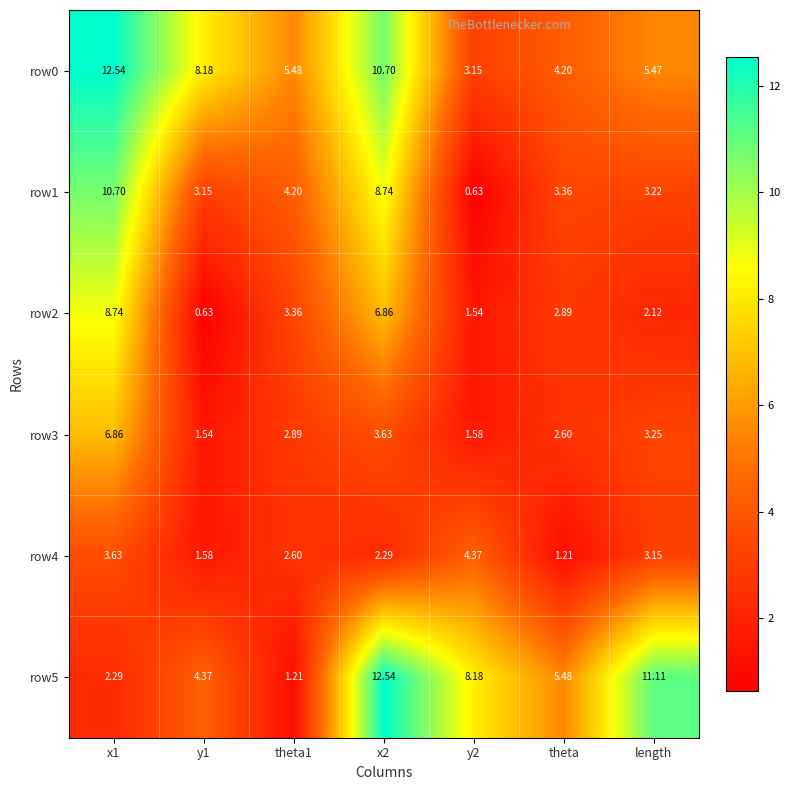

Is the value of row0 at theta greater than the value of row4 at theta1?

Yes